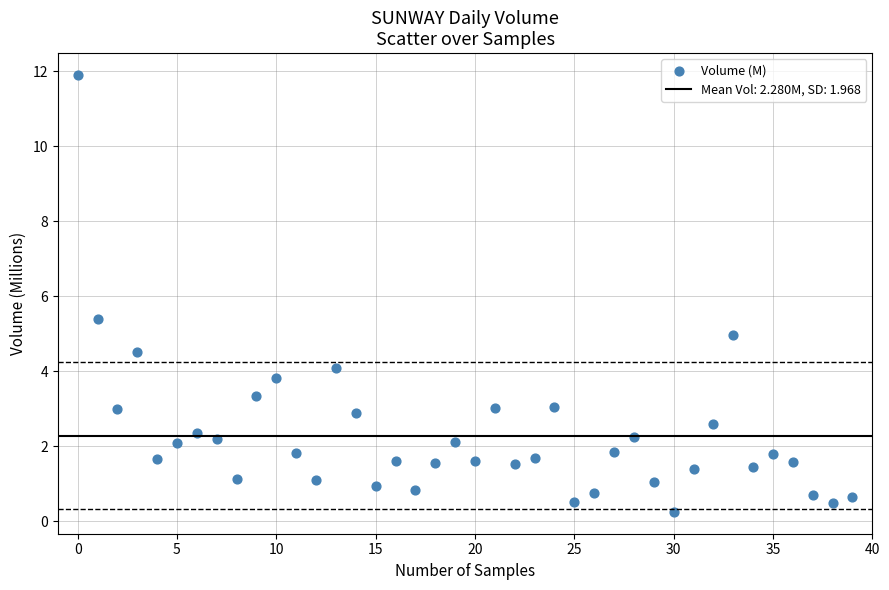

What is the range of Y values (max minus min)?

11.7